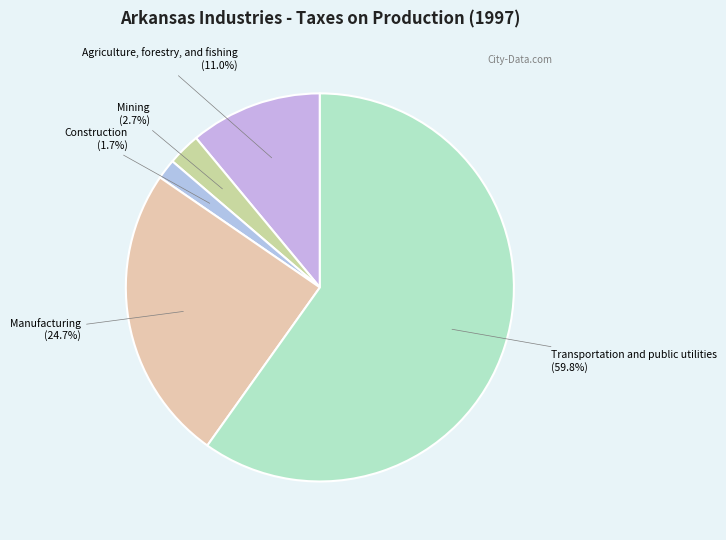

Count the number of slices in the pie.

5